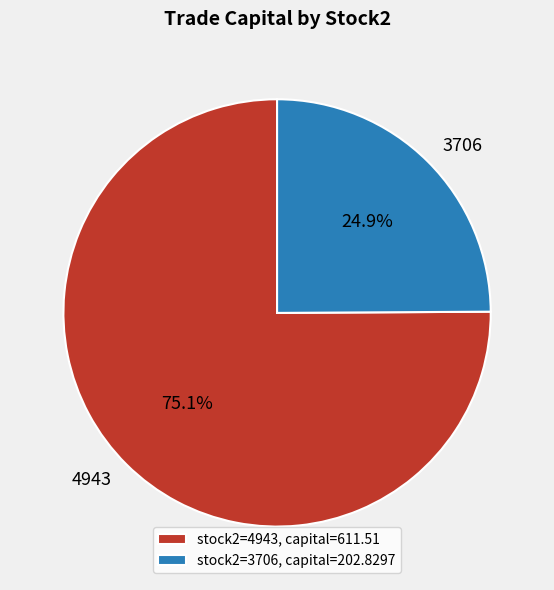

How much of the chart is everything except 3706?

75.1%